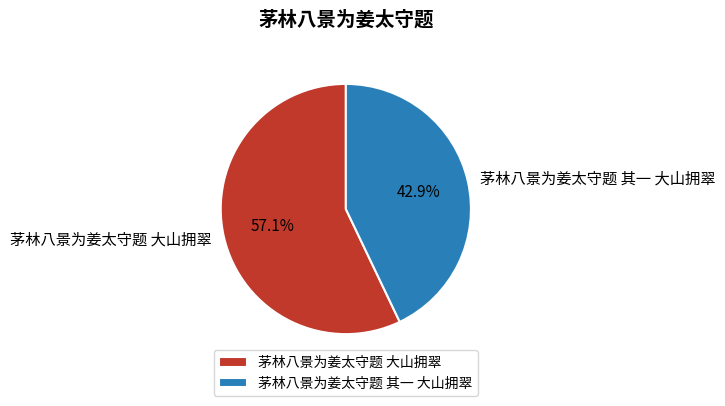

Which slice is the largest?

茅林八景为姜太守题 大山拥翠